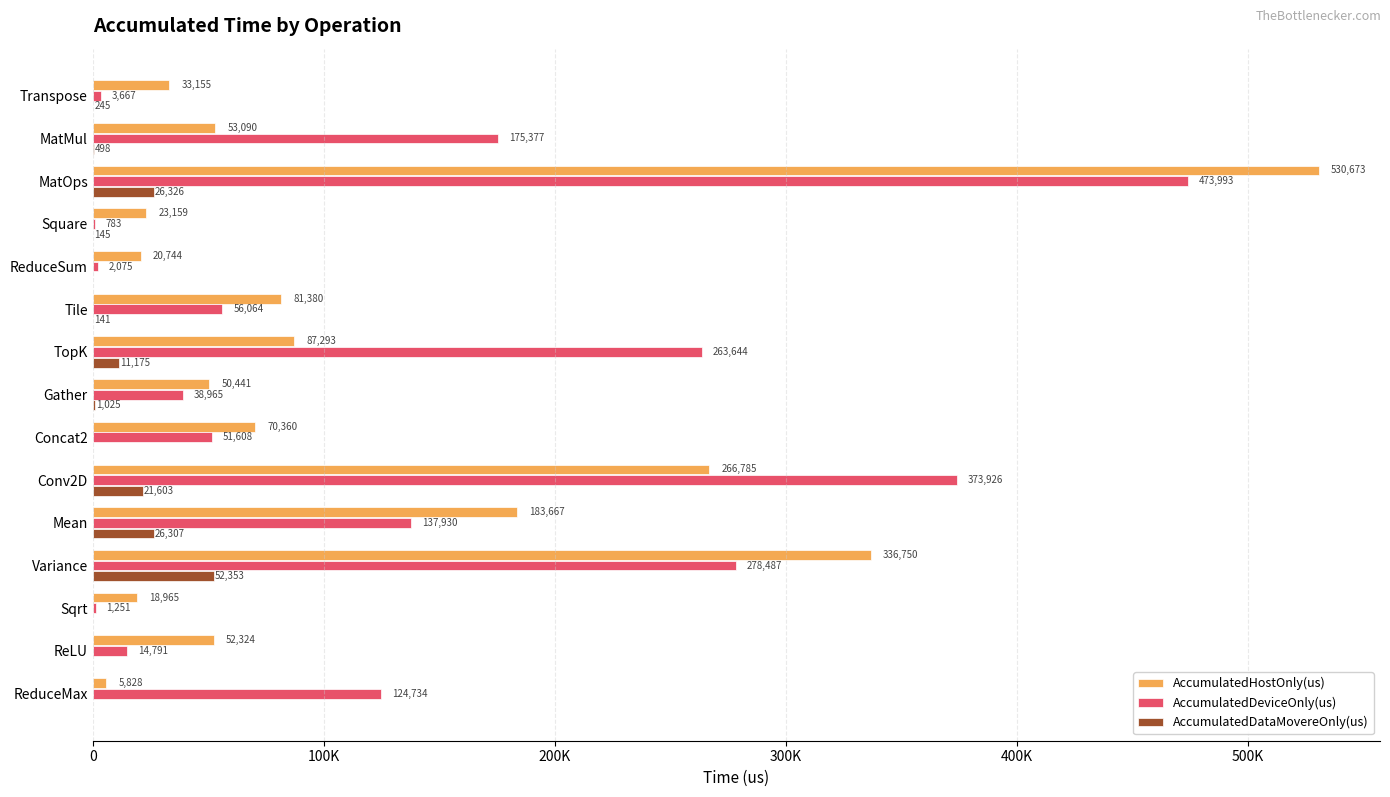

What are all the series names shown in the legend?

AccumulatedHostOnly(us), AccumulatedDeviceOnly(us), AccumulatedDataMovereOnly(us)